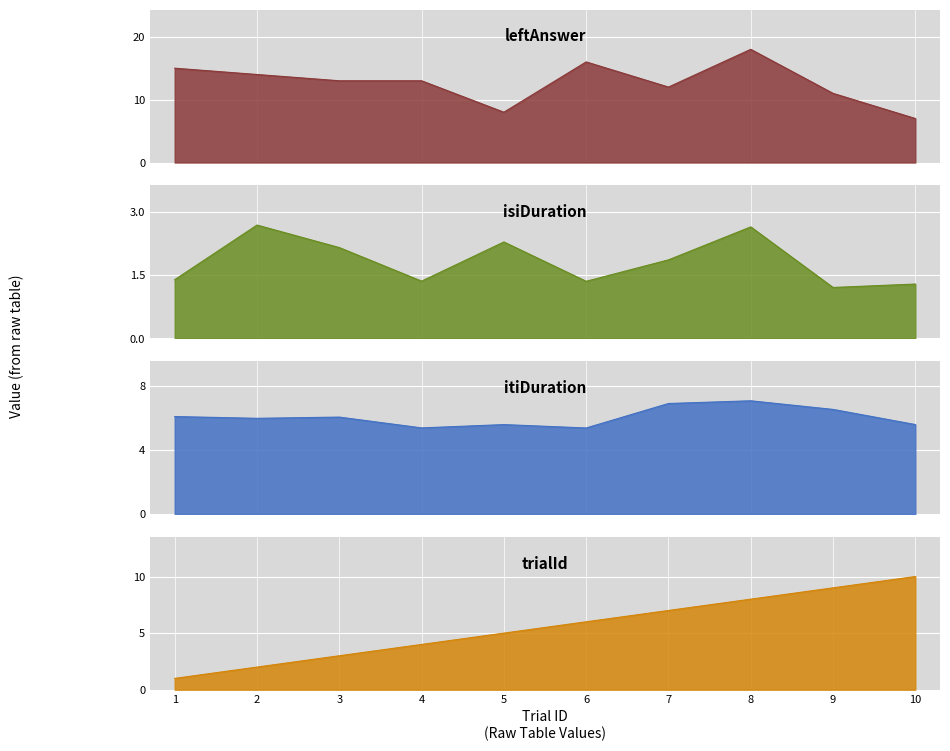

Reading left to right, extract all data points from this chart.

leftAnswer: 15.0	14.0	13.0	13.0	8.0	16.0	12.0	18.0	11.0	7.0
isiDuration: 1.4	2.7	2.1	1.4	2.3	1.3	1.9	2.6	1.2	1.3
itiDuration: 6.1	6.0	6.0	5.4	5.6	5.4	6.9	7.1	6.5	5.6
trialId: 1.0	2.0	3.0	4.0	5.0	6.0	7.0	8.0	9.0	10.0